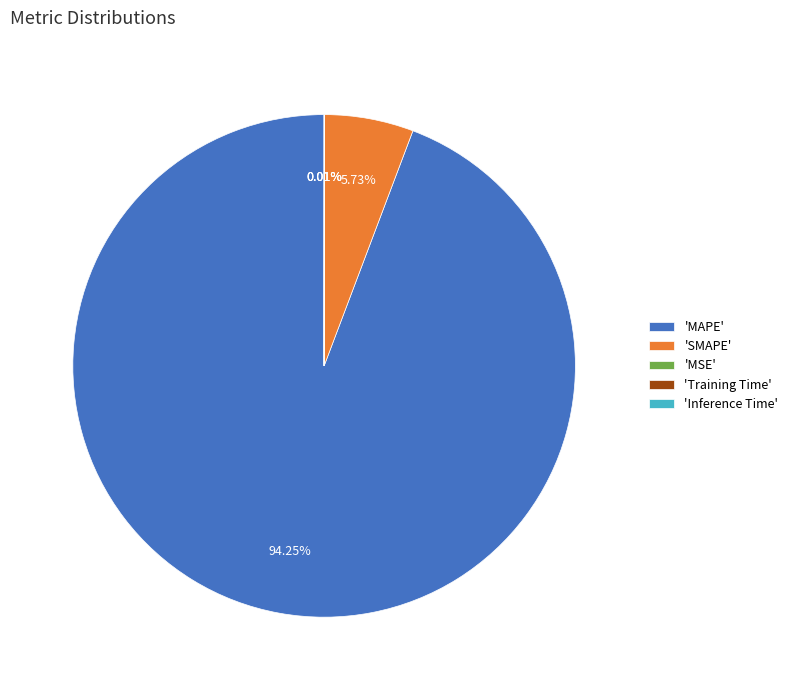

Which slice represents more than half of the pie?

'MAPE'